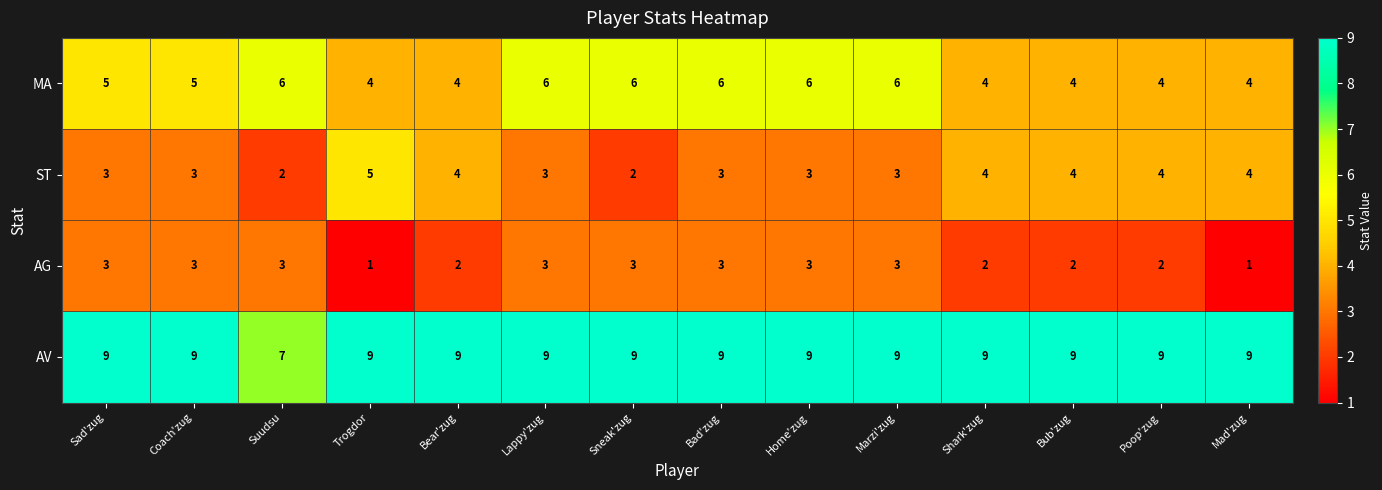

How many categories are shown in the chart?

14